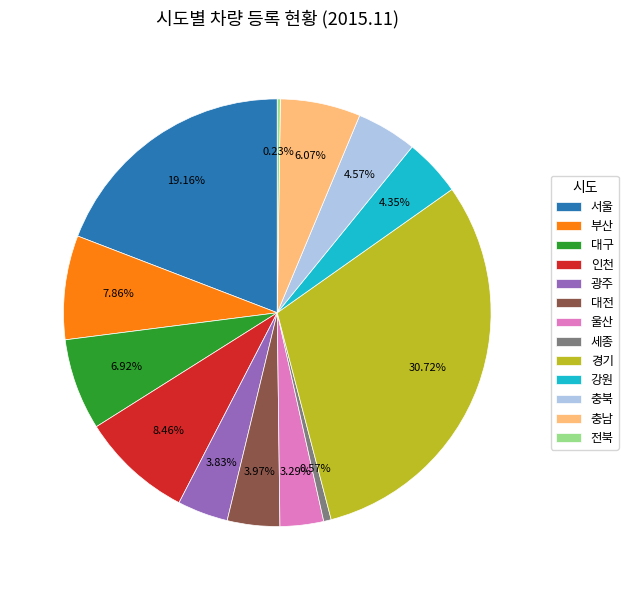

To the nearest percent, what portion does 부산 represent?

8%